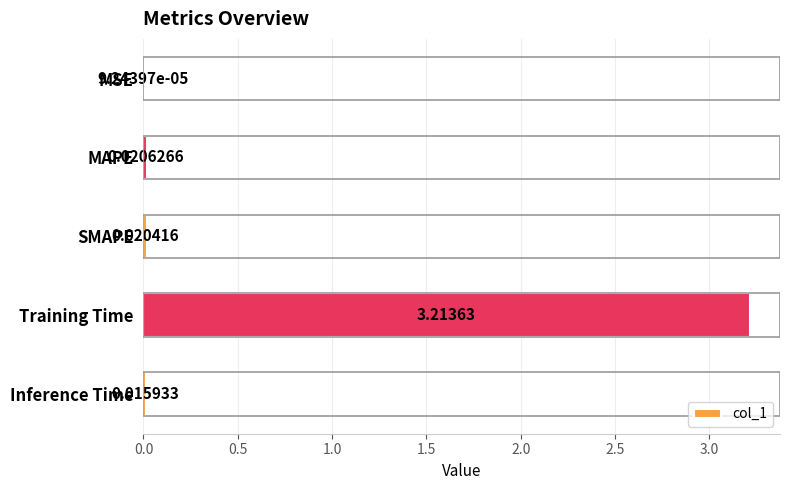

Are the bars horizontal?

Yes